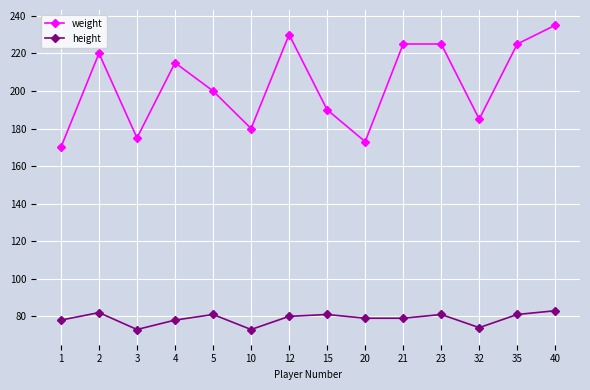

At which category does height reach its first local valley?

3